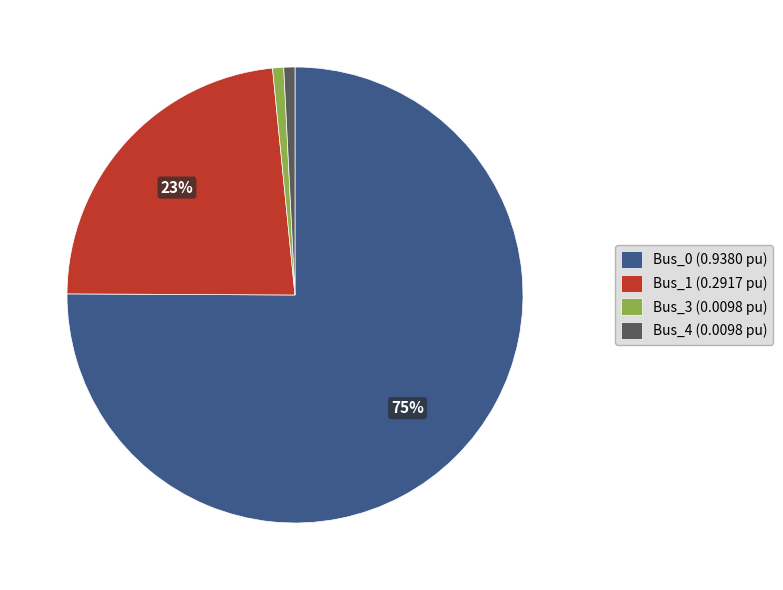

Count the number of slices in the pie.

4